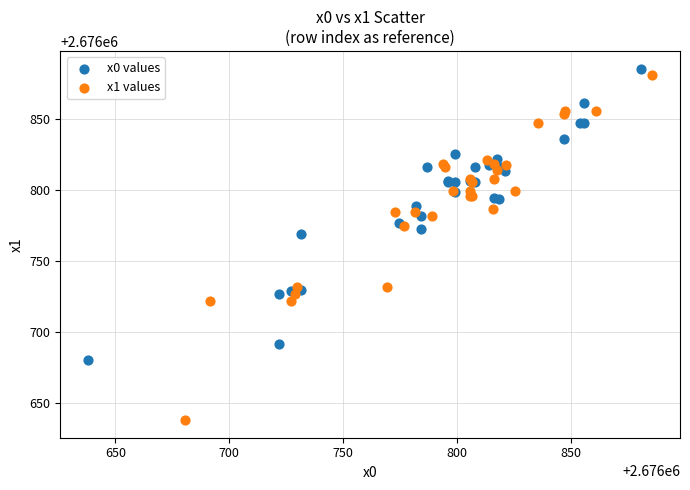

Which series contains the highest Y value?

x0 values